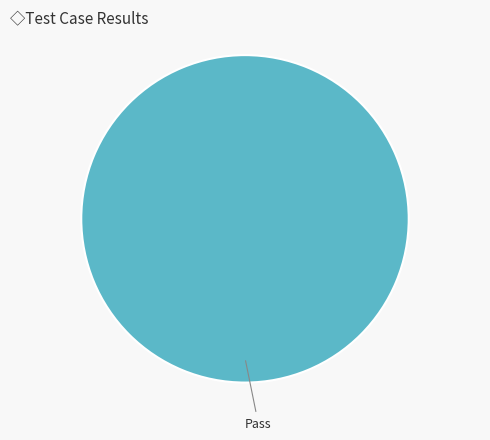

The Pass slice represents 87% of the pie. True or false?

False